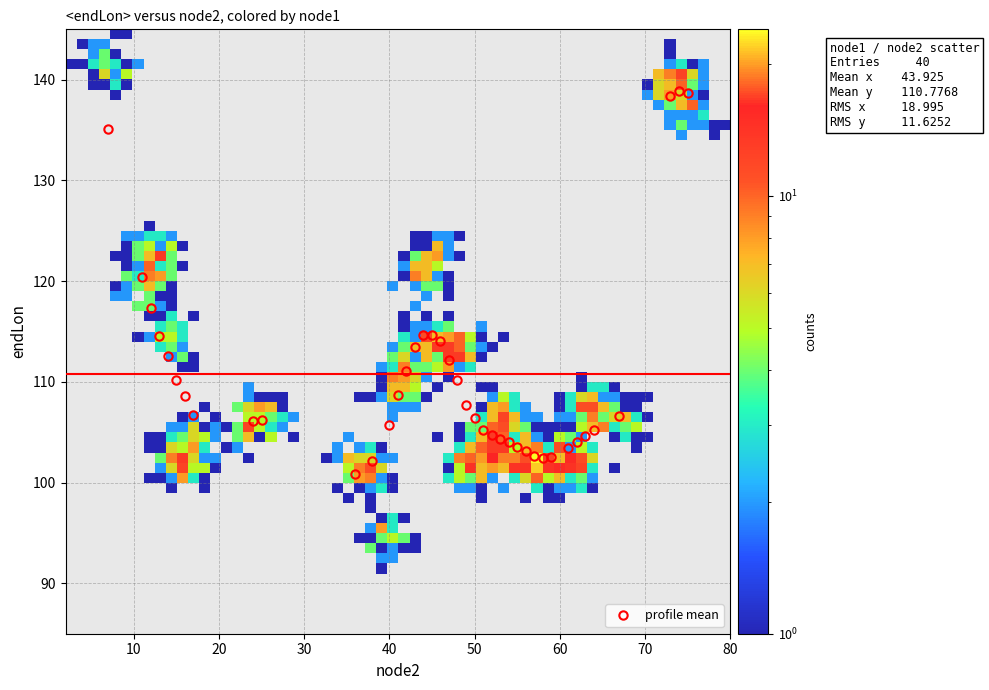

True or false: the data has more than 0 interior local peaks.

True